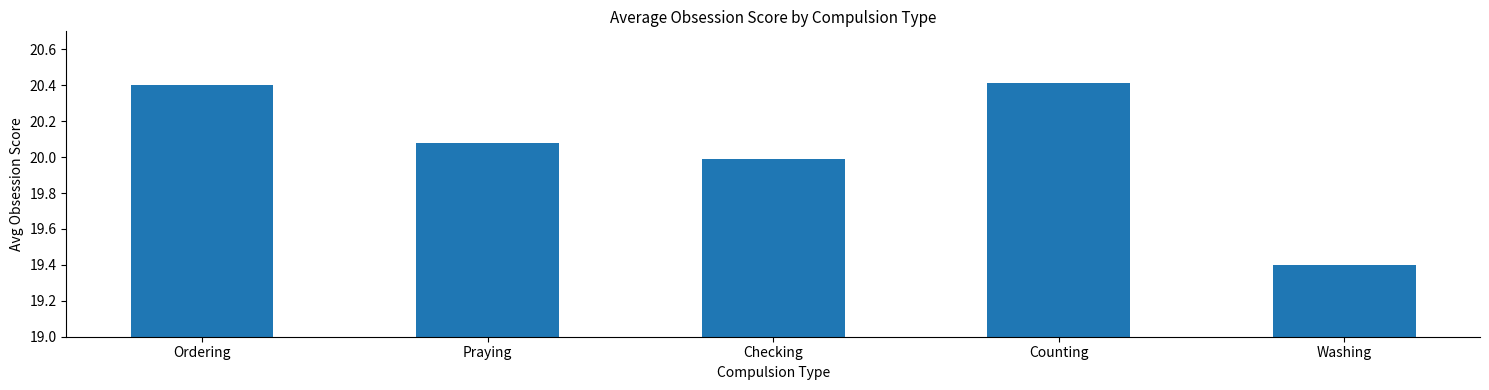

The value at Checking is 12.6. True or false?

False